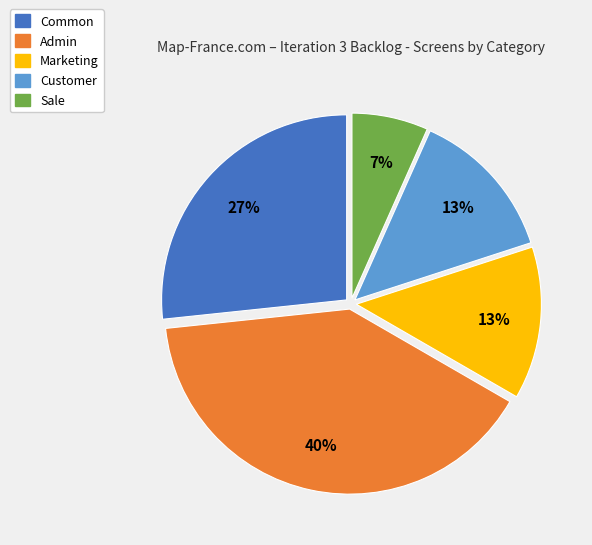

Between Marketing and Sale, which is larger?

Marketing